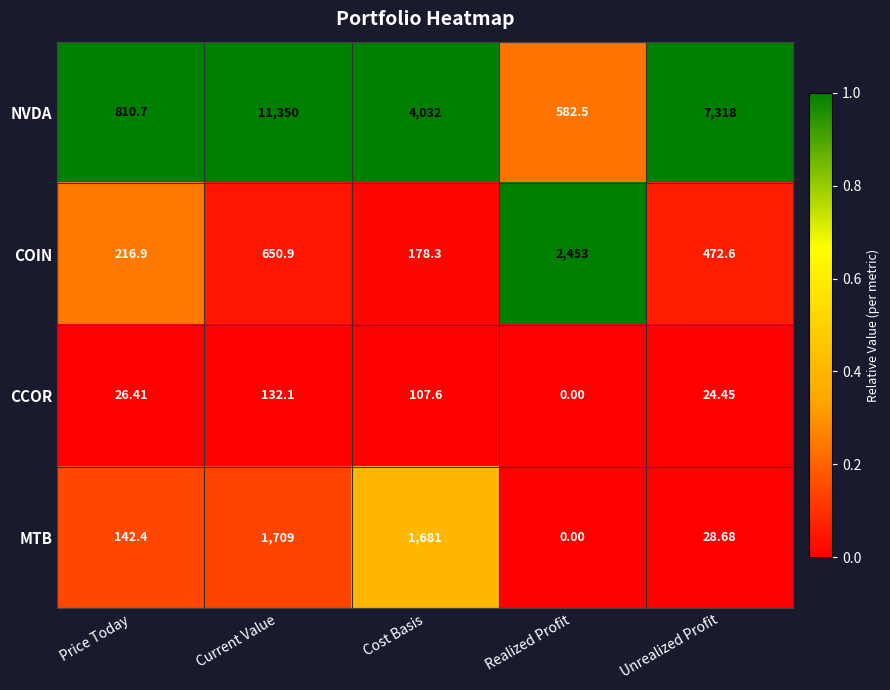

At which label is COIN closest to 1315?

Current Value